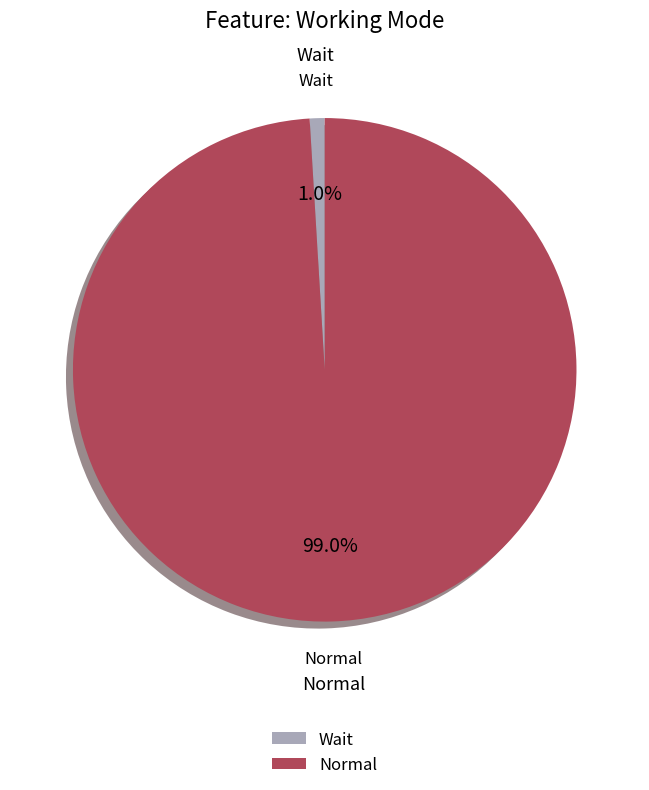

To the nearest percent, what is the combined percentage of Normal and Wait?

100%